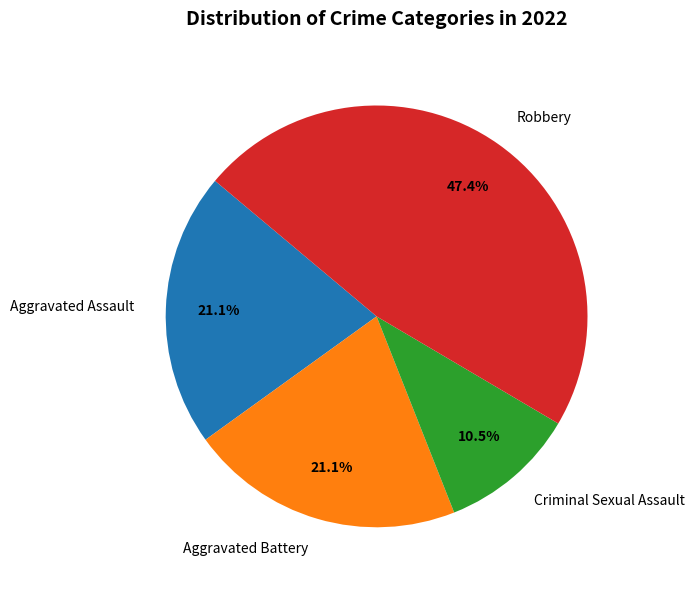

Count the number of slices in the pie.

4